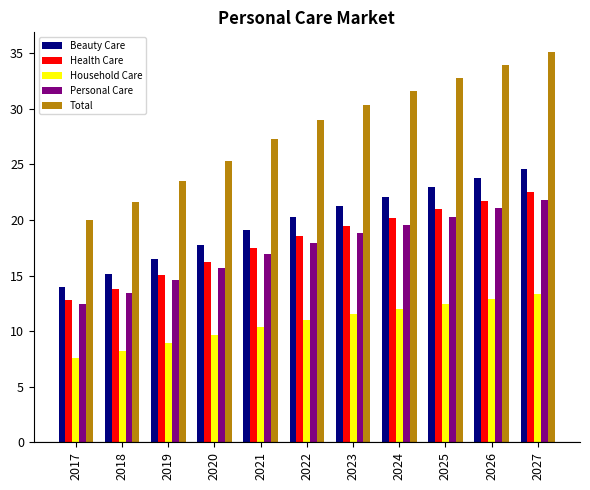

Reading left to right, list all the values displayed in this chart.

Beauty Care: 2017=14.0	2018=15.1	2019=16.5	2020=17.7	2021=19.1	2022=20.3	2023=21.3	2024=22.1	2025=22.9	2026=23.8	2027=24.6
Health Care: 2017=12.8	2018=13.8	2019=15.0	2020=16.2	2021=17.4	2022=18.5	2023=19.4	2024=20.2	2025=21.0	2026=21.8	2027=22.5
Household Care: 2017=7.6	2018=8.2	2019=8.9	2020=9.6	2021=10.4	2022=11.0	2023=11.5	2024=12.0	2025=12.4	2026=12.9	2027=13.3
Personal Care: 2017=12.4	2018=13.4	2019=14.6	2020=15.7	2021=16.9	2022=18.0	2023=18.8	2024=19.6	2025=20.3	2026=21.1	2027=21.8
Total: 2017=20.0	2018=21.6	2019=23.5	2020=25.3	2021=27.3	2022=29.0	2023=30.4	2024=31.6	2025=32.7	2026=34.0	2027=35.1